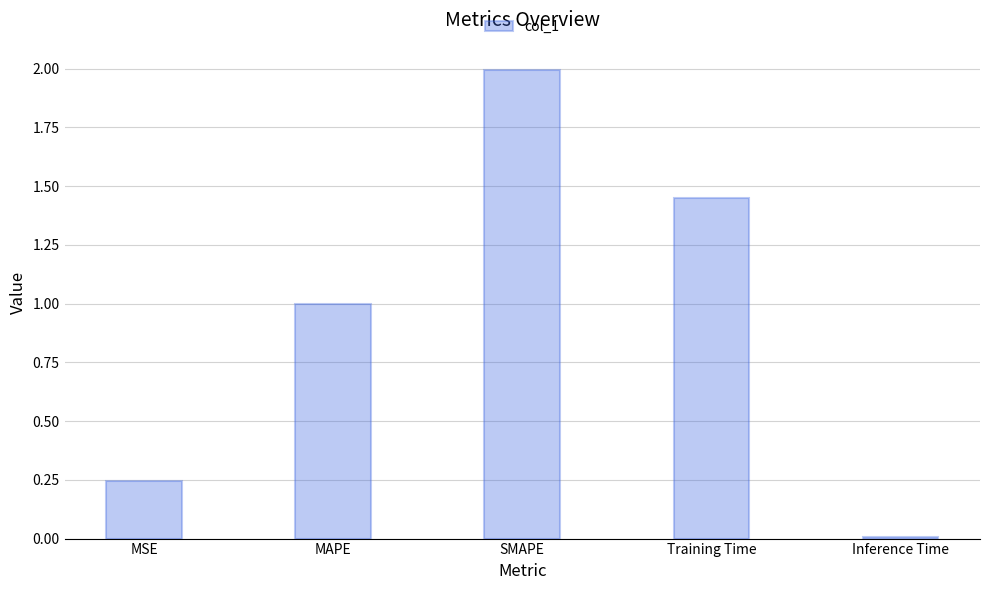

Which category has the lowest value across all series?

Inference Time